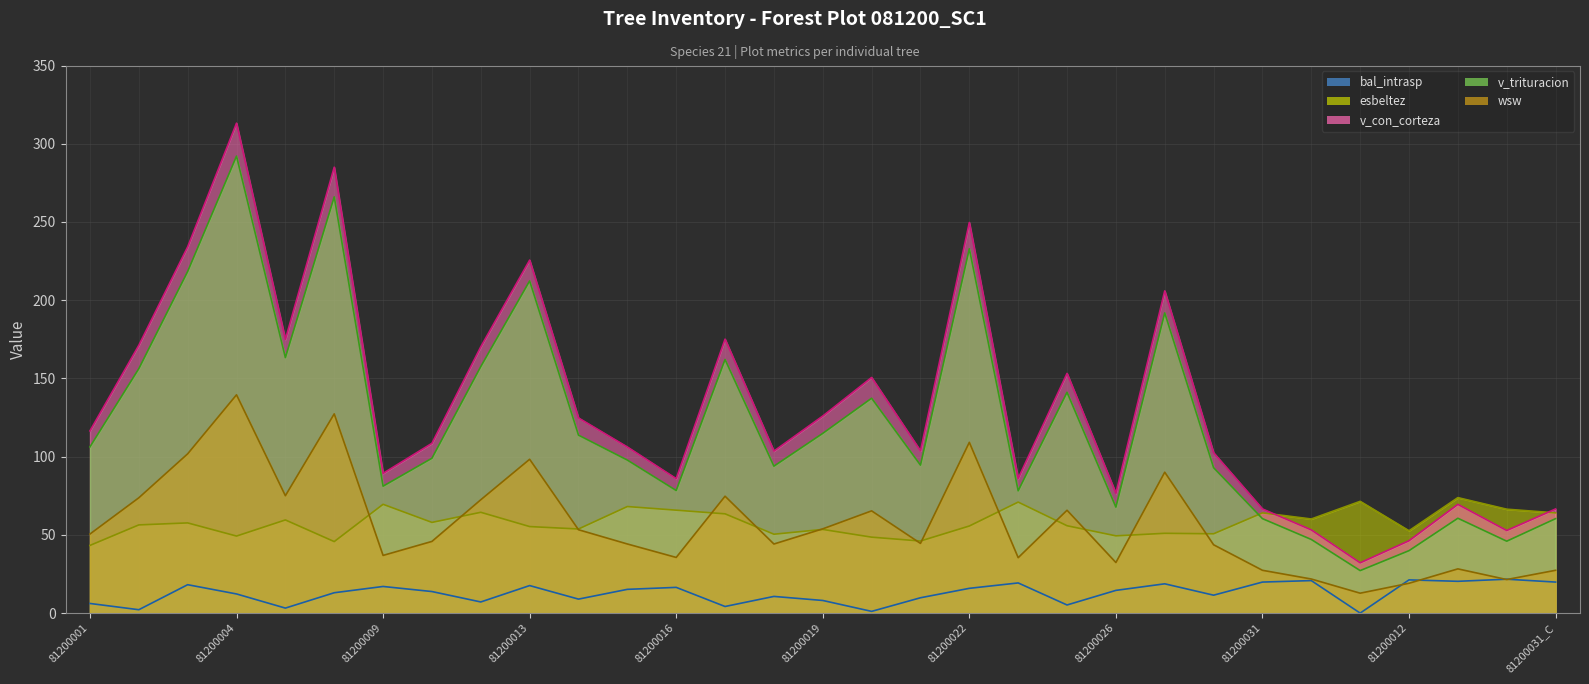

True or false: esbeltez (line) and bal_intrasp (line) cross at least once.

False